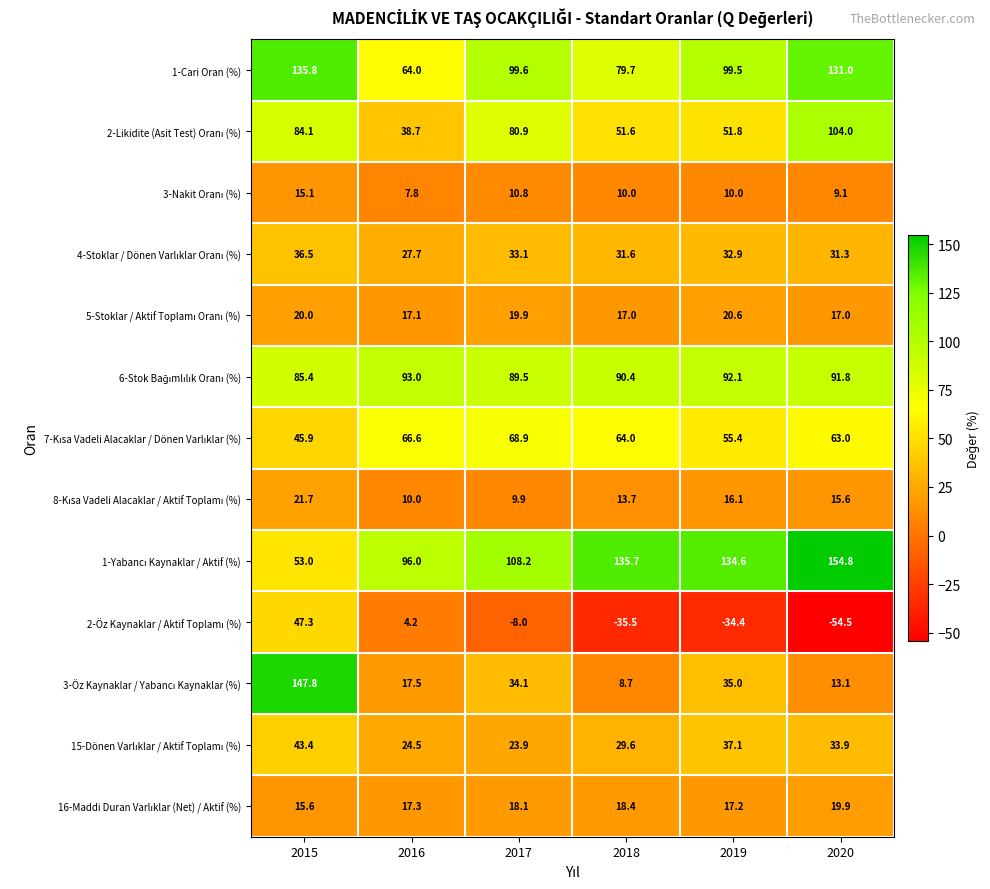

What is the smallest value displayed?

-54.5